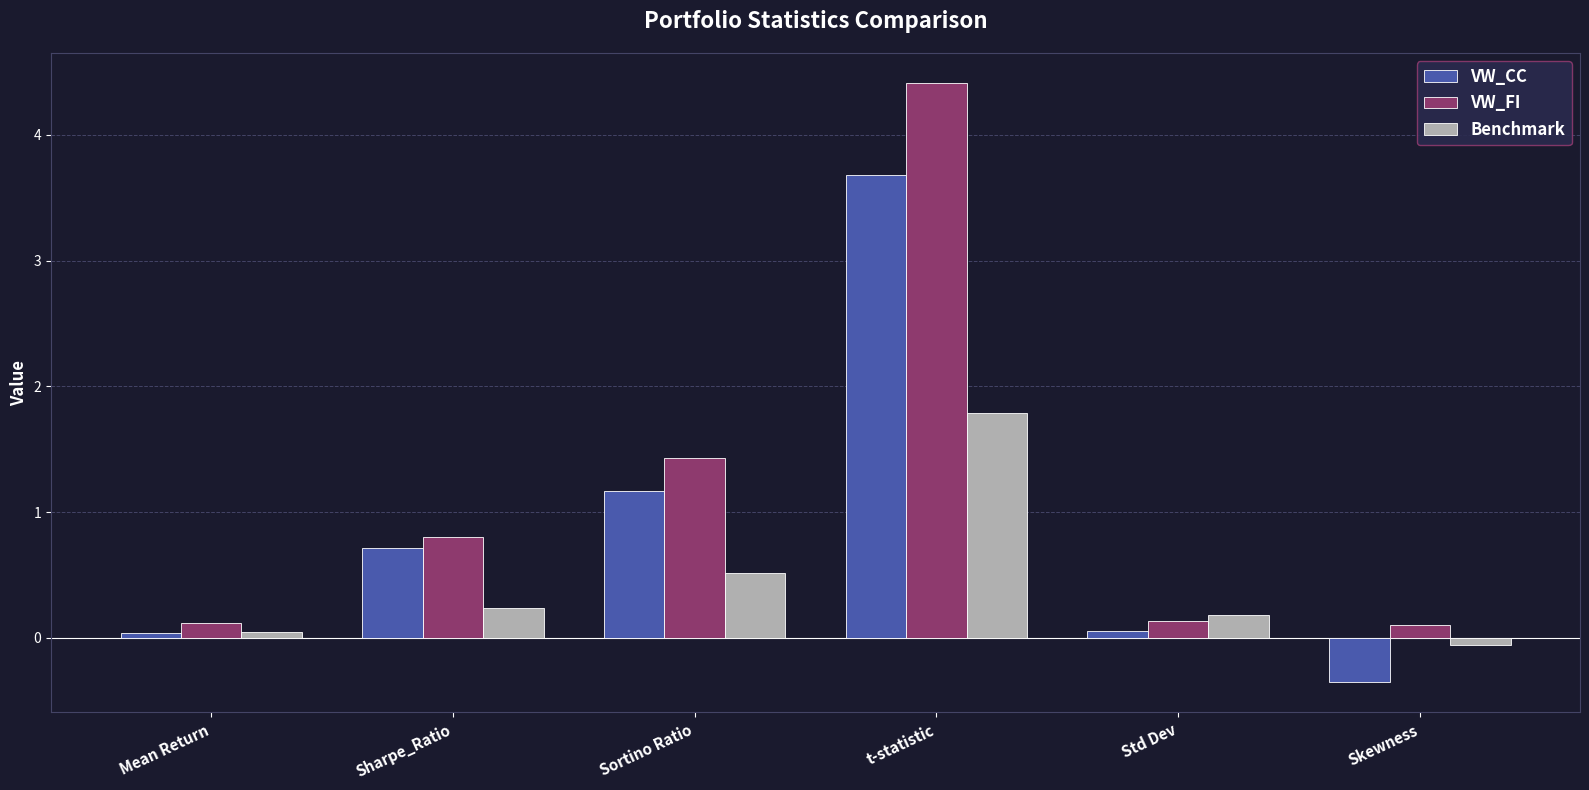

Which category has the lowest value across all series?

Skewness